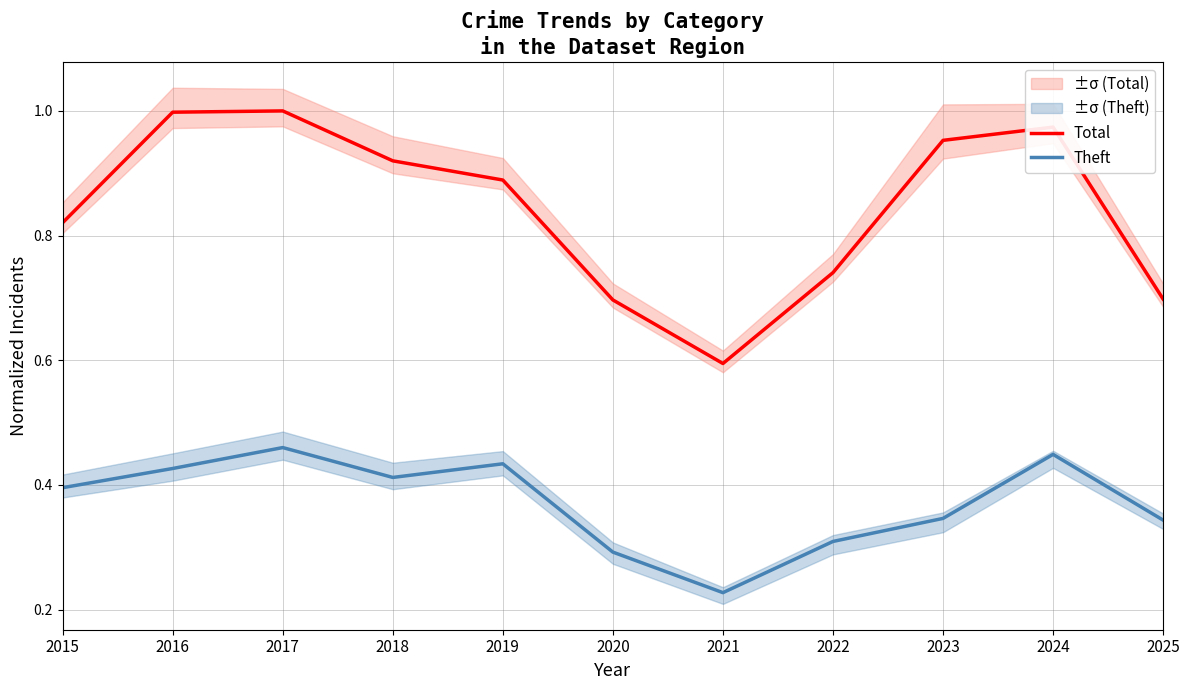

Which series has the widest spread of values?

Total